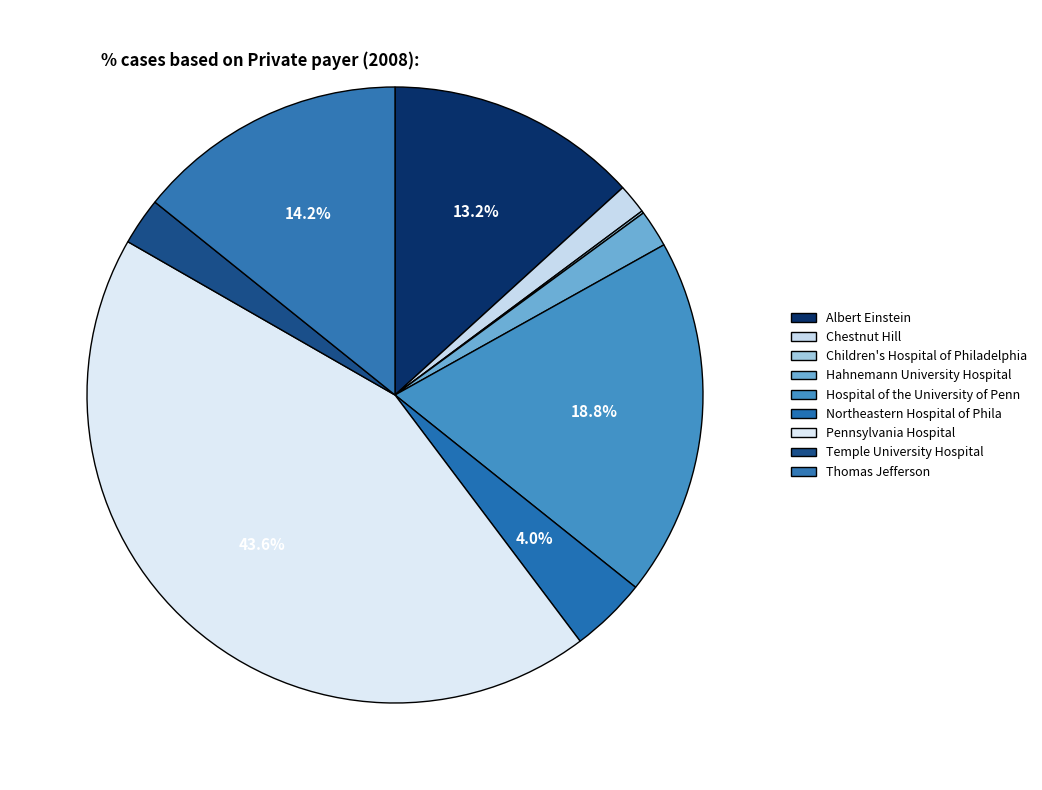

How many segments does this pie chart have?

9